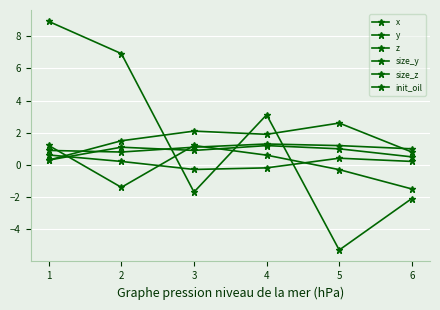

Which series changed the most between 3 and 6?

y